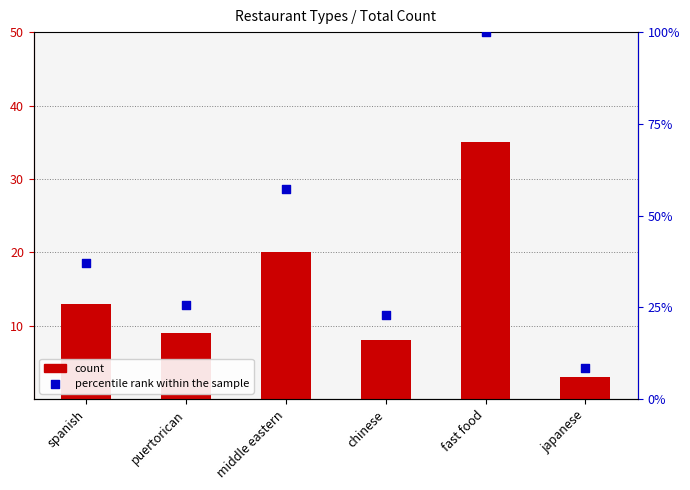

Which series reaches the maximum Y coordinate?

percentile rank within the sample